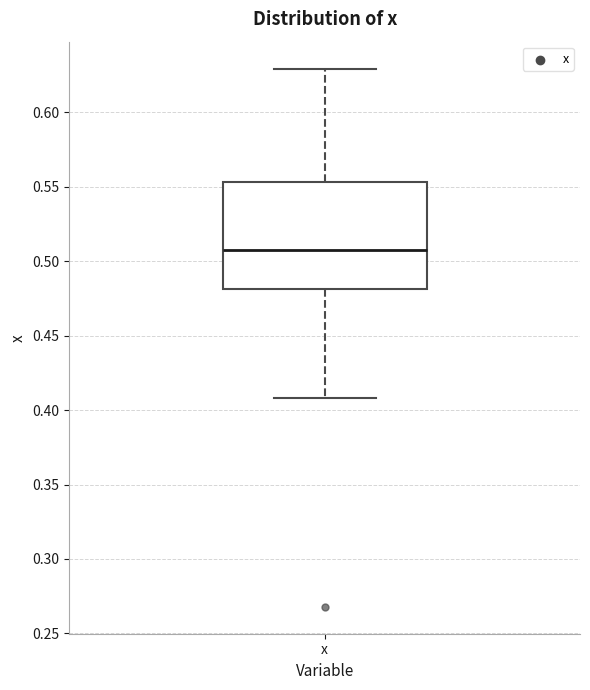

Where is the lower edge of the box for x on the y-axis? The values are not printed on the chart, so give them approximately, as read against the axis.

0.480